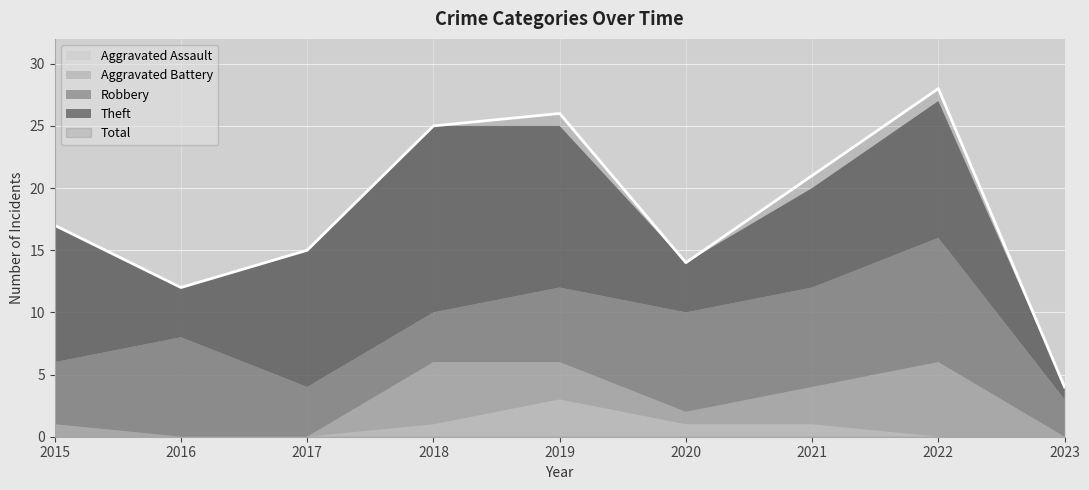

True or false: Aggravated Assault and Aggravated Battery intersect in this chart.

False